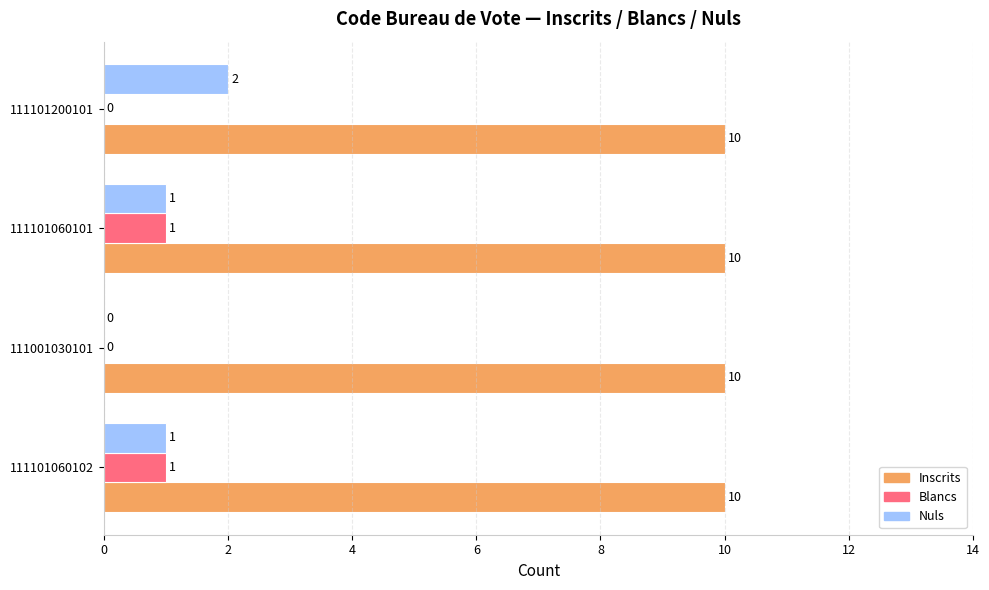

The value of Nuls at 111101060102 is 1. True or false?

True